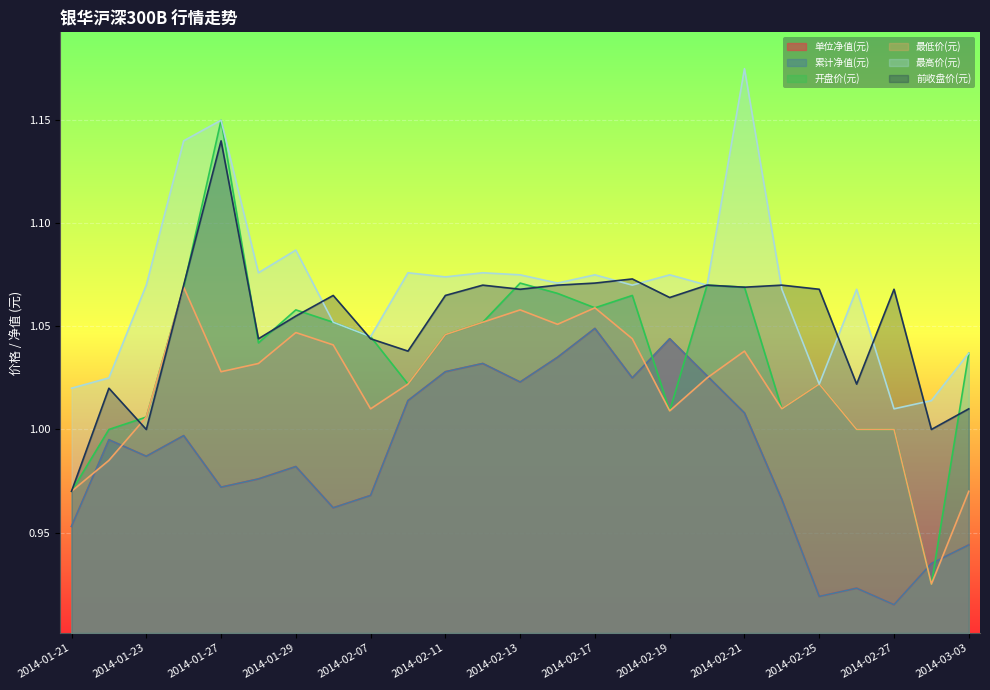

Between 2014-01-21 and 2014-02-17, which series saw the biggest shift?

前收盘价(元)